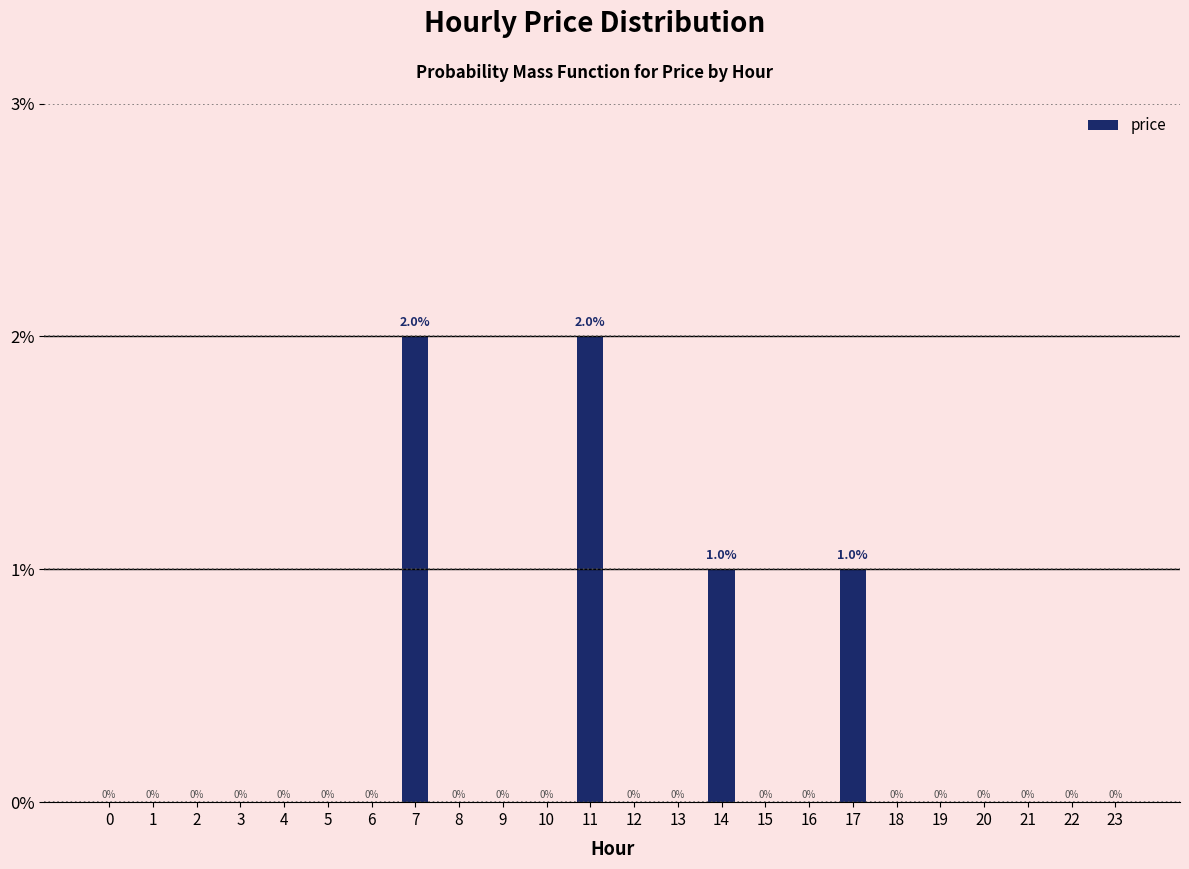

Rank the categories by value from lowest to highest.

0, 1, 2, 3, 4, 5, 6, 8, 9, 10, 12, 13, 15, 16, 18, 19, 20, 21, 22, 23, 14, 17, 7, 11